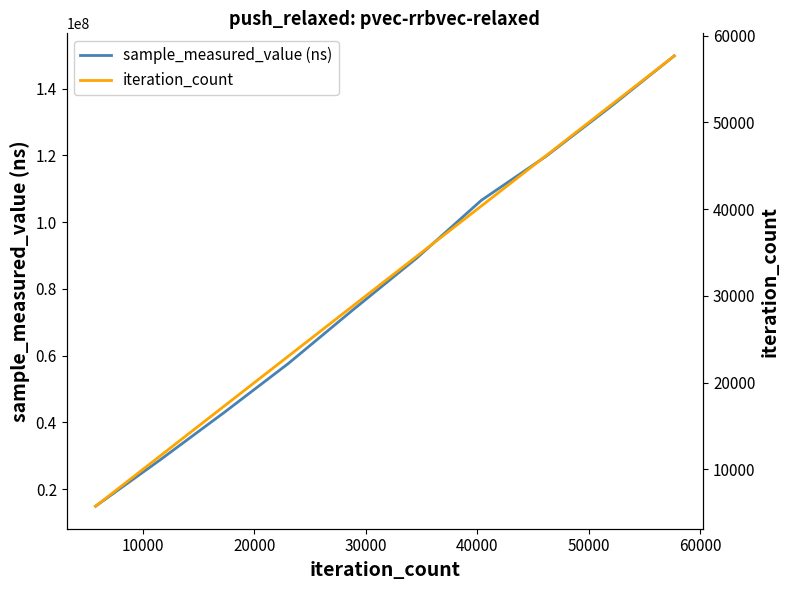

Reading right to left, extract all data points from this chart.

sample_measured_value (ns): 149855198	134453117	119675827	106560862	89320954	73667141	57663300	42954485	28680757	14859936
iteration_count: 57660	51894	46128	40362	34596	28830	23064	17298	11532	5766